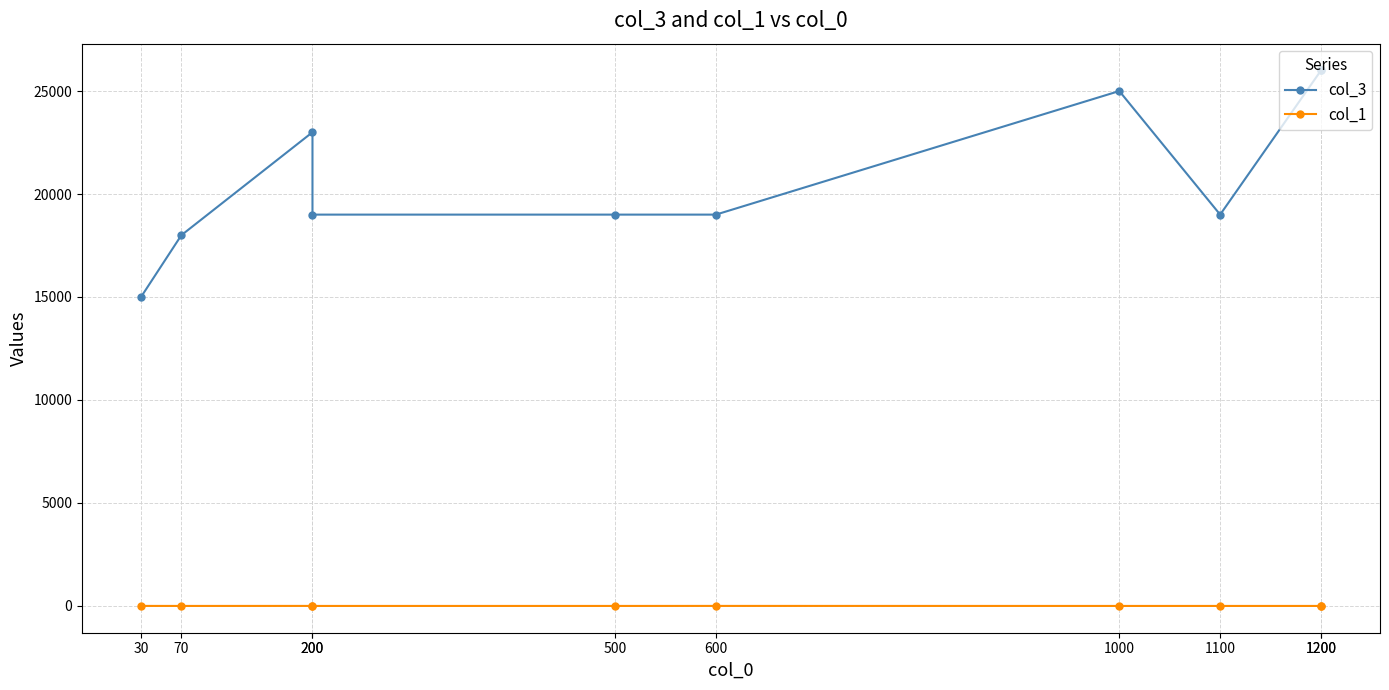

At which category is the sum across all series the highest?

1200